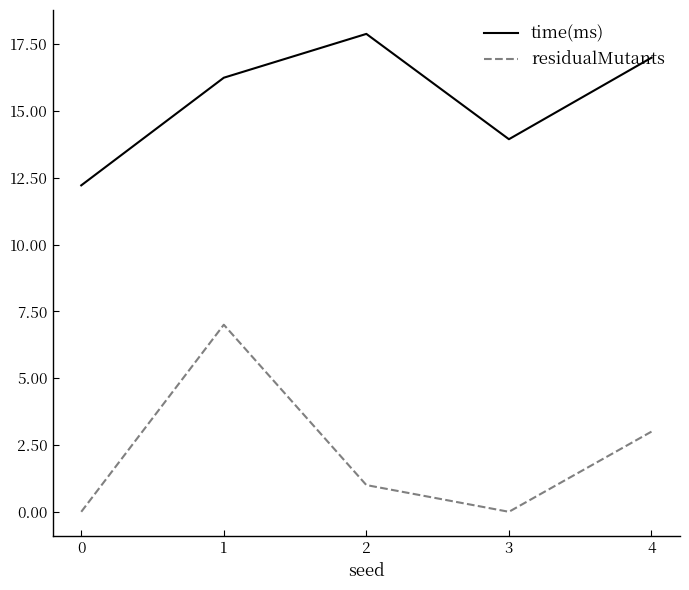

What is the minimum value for time(ms)?

12.2